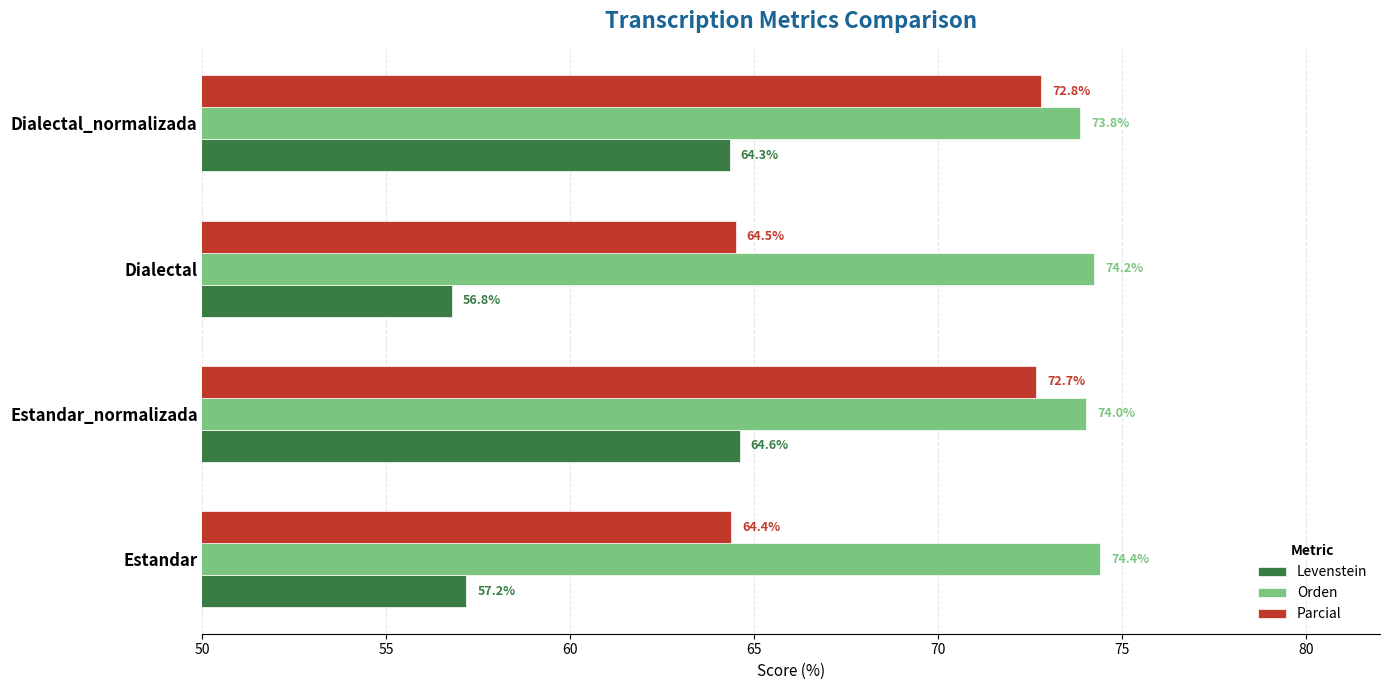

Where is Levenstein nearest to the value 60?

Estandar